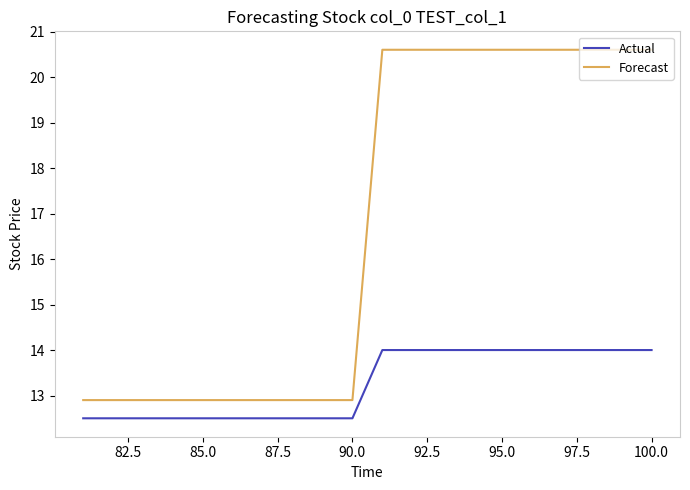

True or false: Actual and Forecast cross at least once.

False